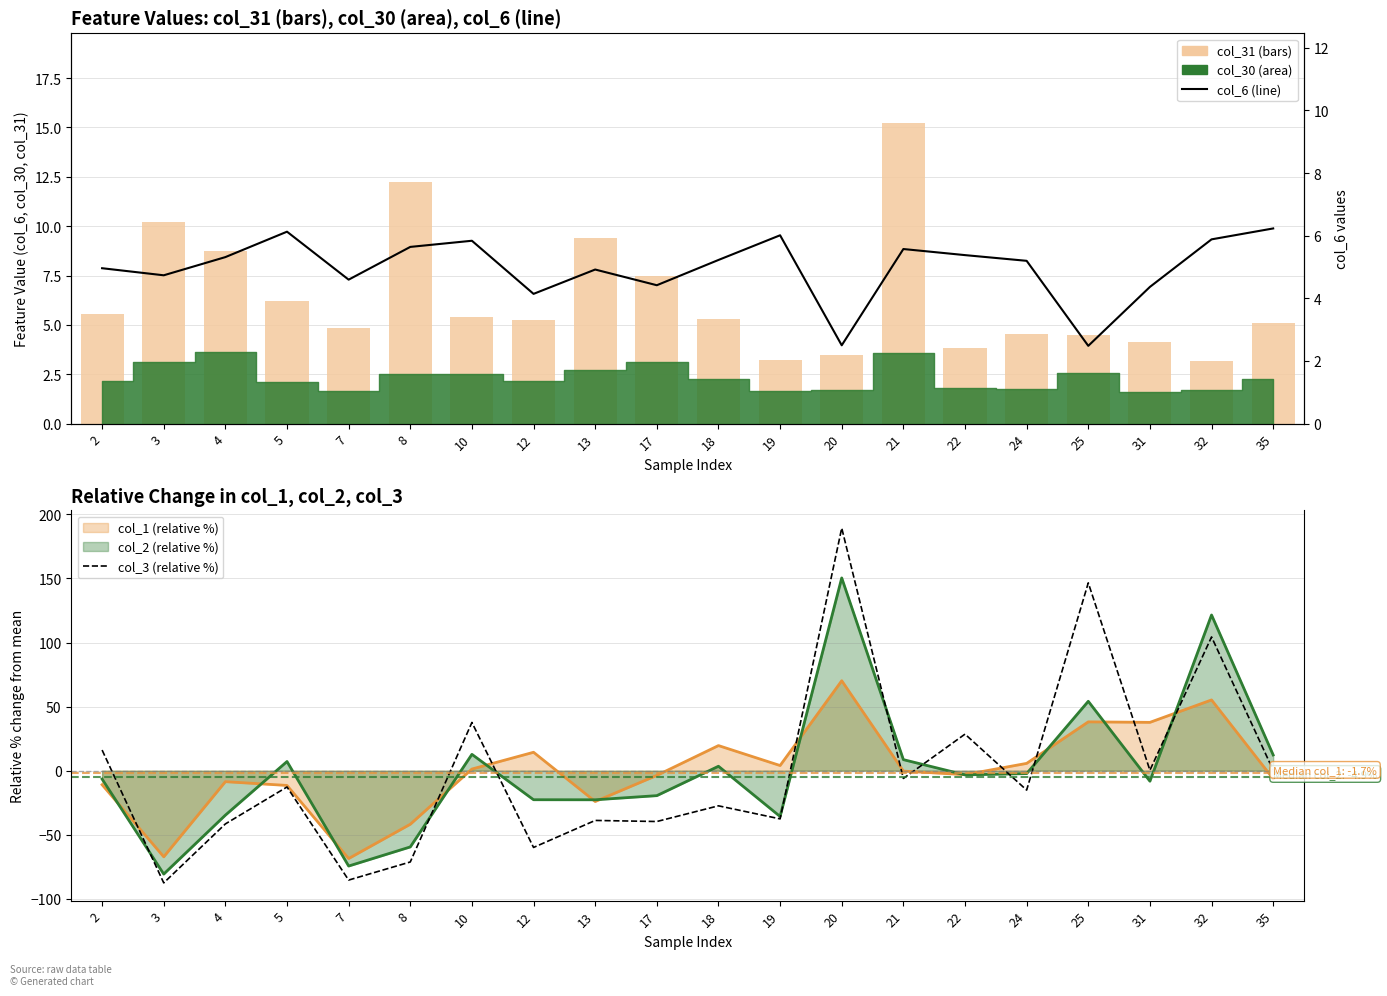

Reading left to right, extract all data points from this chart.

col_31: 2=5.6	3=10.2	4=8.7	5=6.2	7=4.9	8=12.3	10=5.4	12=5.3	13=9.4	17=7.5	18=5.3	19=3.2	20=3.5	21=15.2	22=3.8	24=4.5	25=4.5	31=4.1	32=3.2	35=5.1
col_3 (relative %): 2=16.1	3=-87.5	4=-41.5	5=-12.7	7=-85.4	8=-71.2	10=37.6	12=-59.9	13=-38.8	17=-39.7	18=-27.4	19=-37.6	20=189.3	21=-6.1	22=28.5	24=-15.2	25=146.5	31=0.3	32=104.3	35=0.3
col_6: 2=5.0	3=4.7	4=5.3	5=6.1	7=4.6	8=5.6	10=5.8	12=4.1	13=4.9	17=4.4	18=5.2	19=6.0	20=2.5	21=5.6	22=5.4	24=5.2	25=2.5	31=4.4	32=5.9	35=6.2